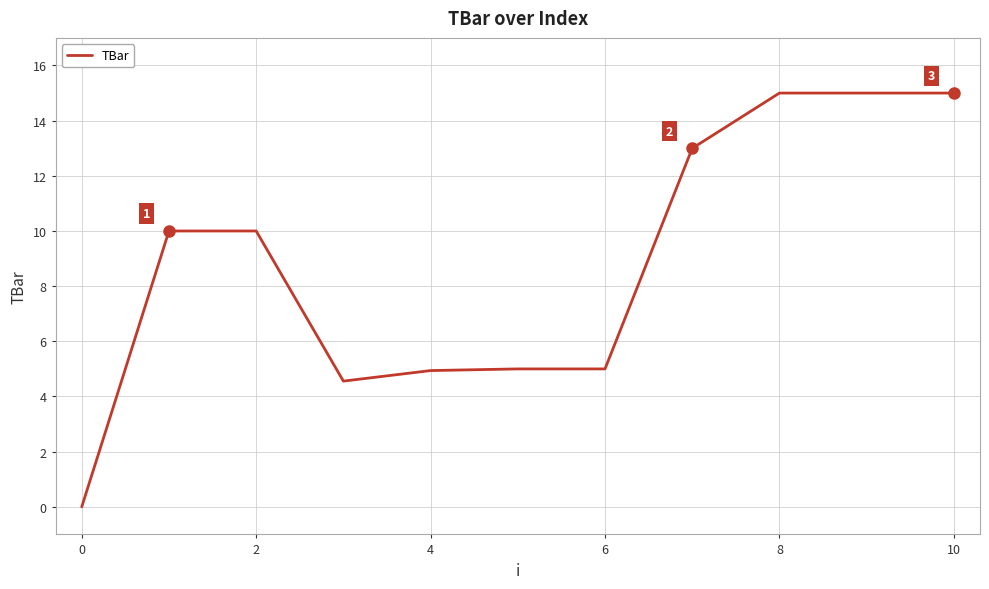

What is the greatest value displayed?

15.0